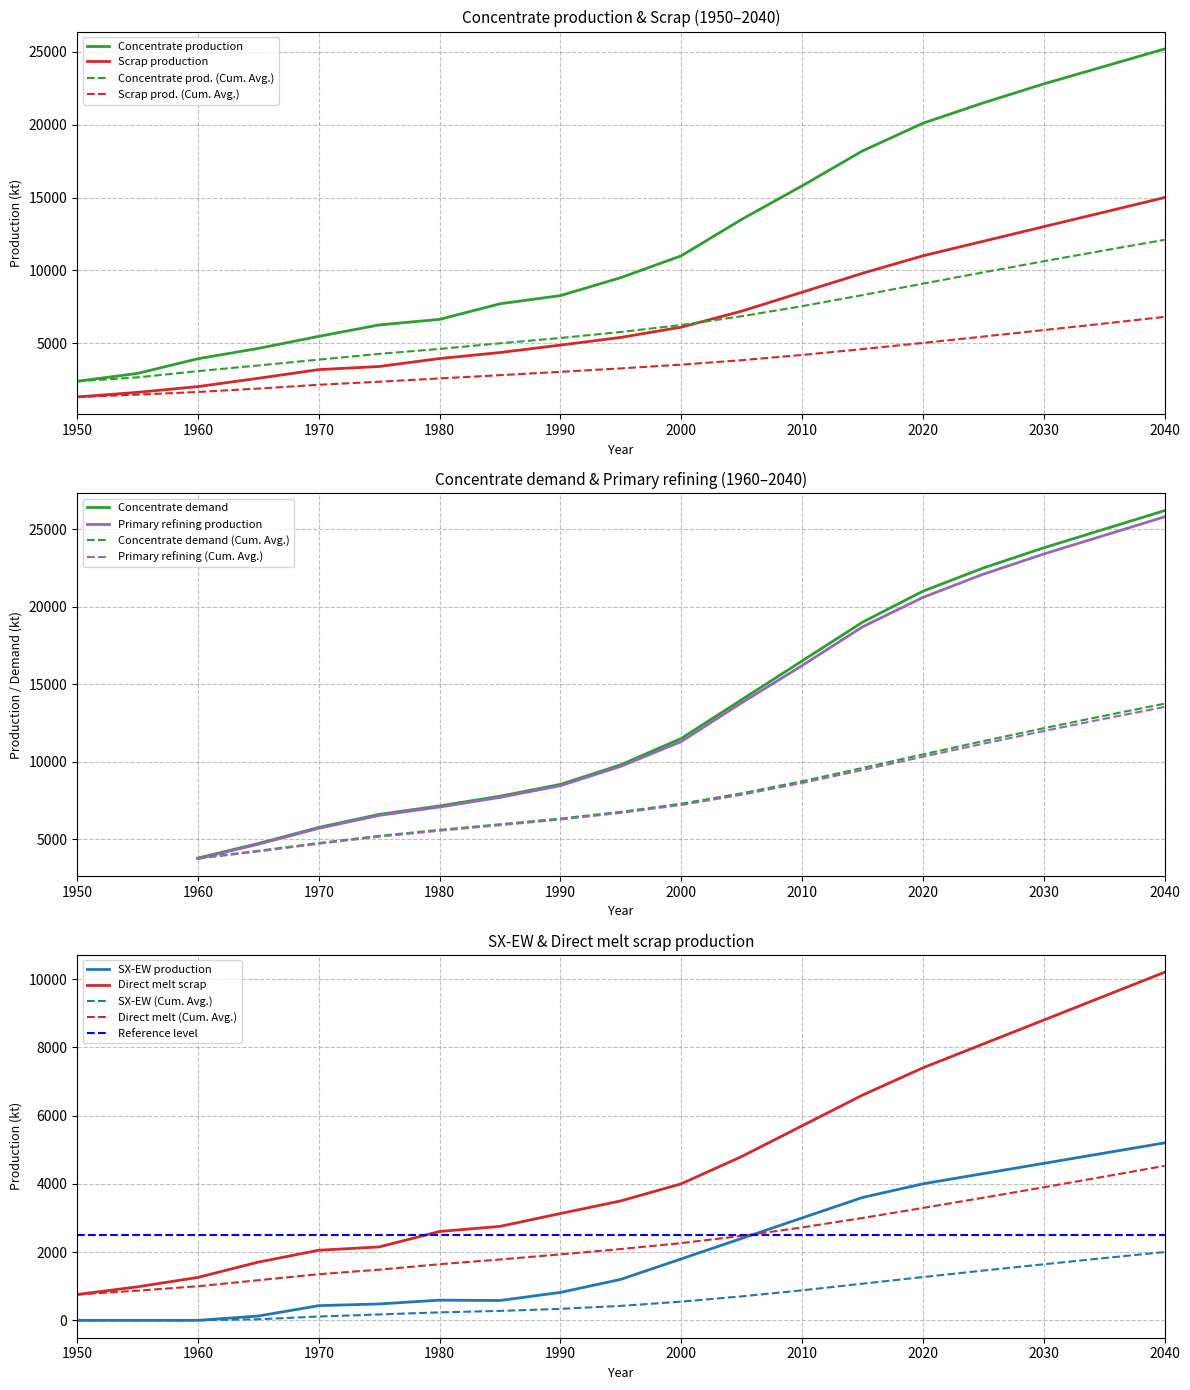

How many data points does each series have?

19